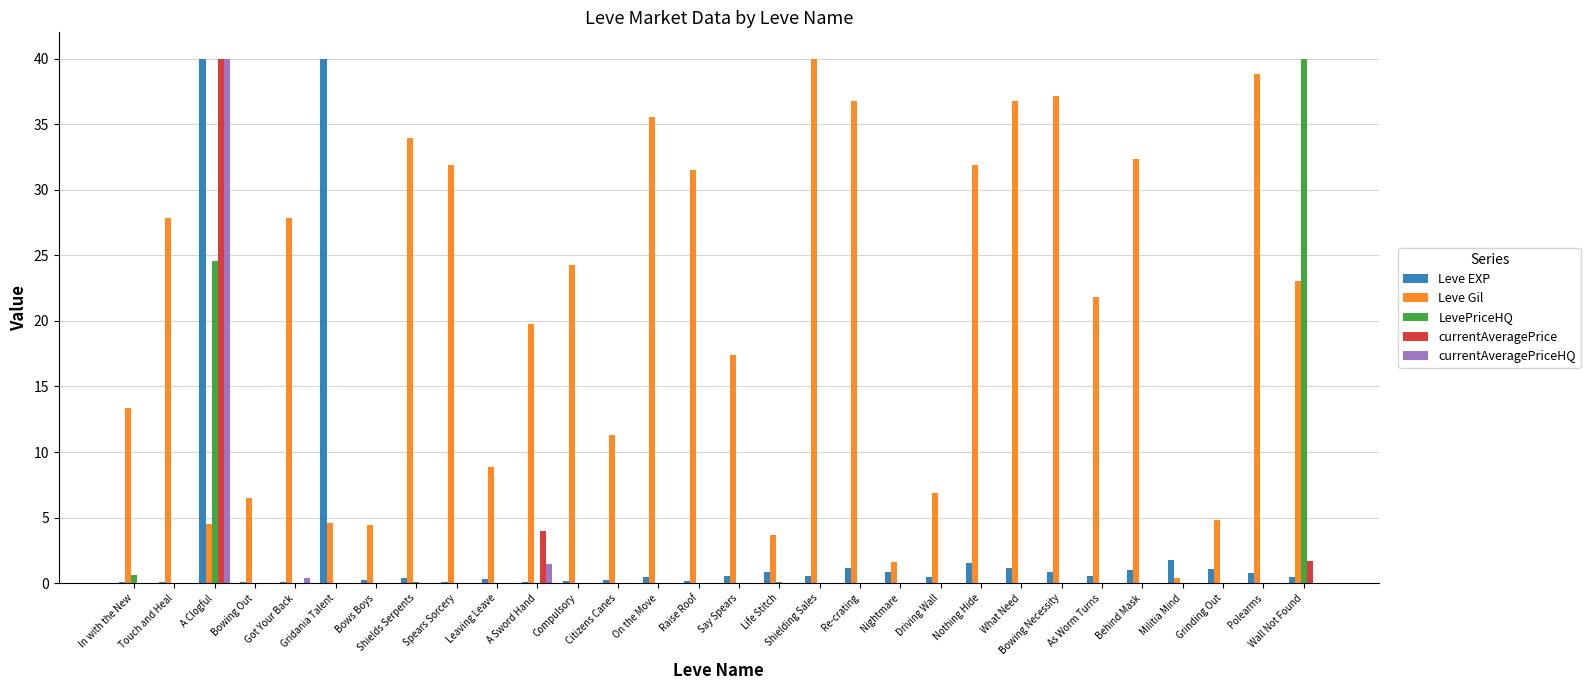

Which series has the largest total across all categories?

Leve Gil